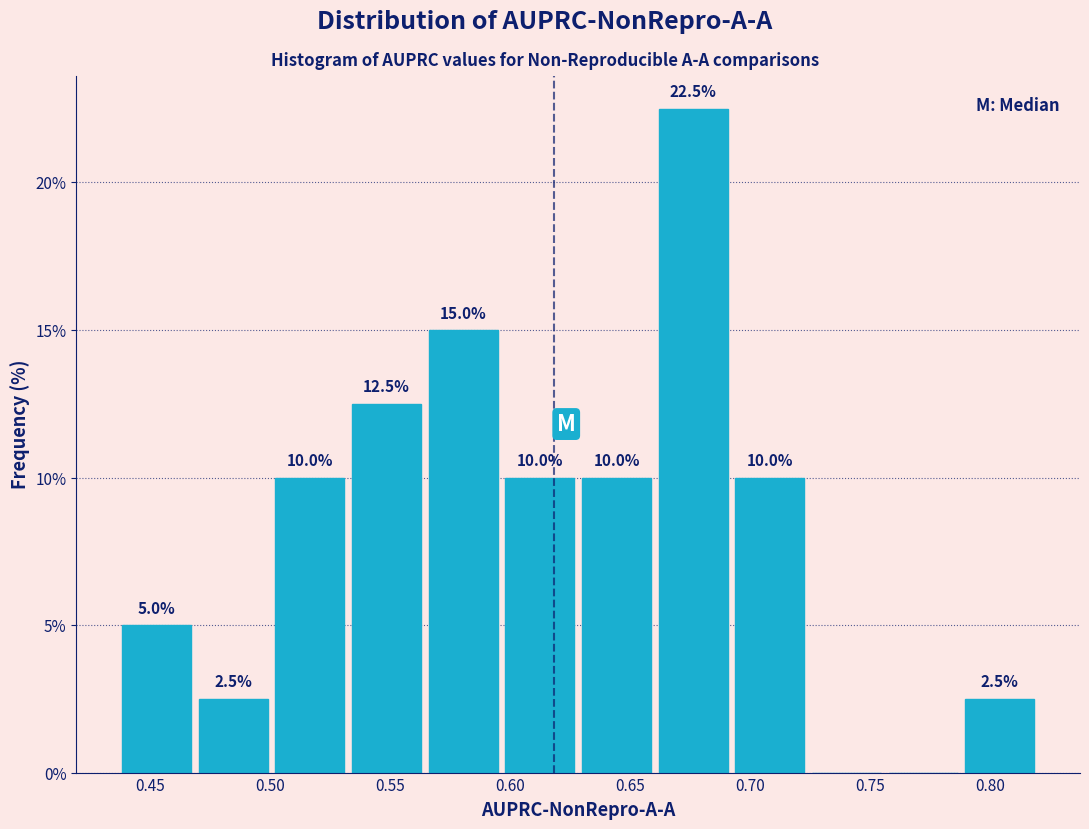

Over which range of the x-axis is the bar tallest?

0.660 to 0.690